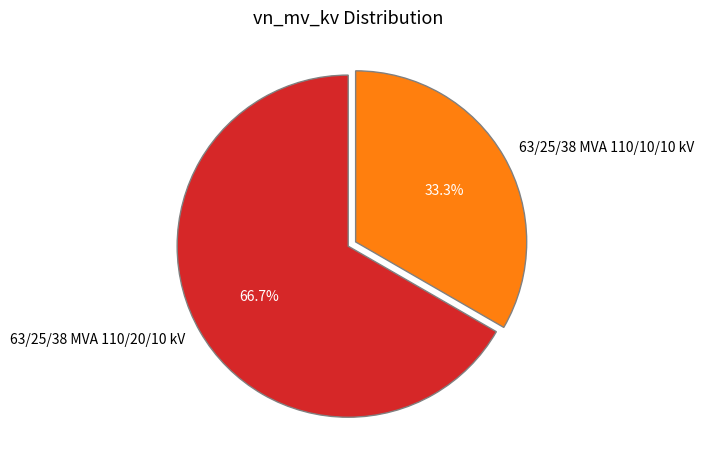

To the nearest percent, what portion does 63/25/38 MVA 110/10/10 kV represent?

33%